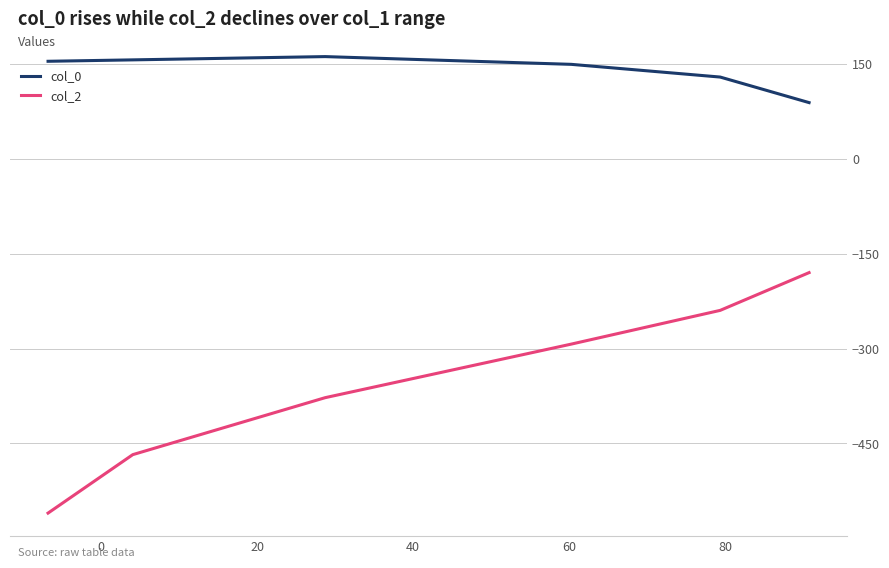

True or false: col_2 has more than 0 interior local peaks.

False